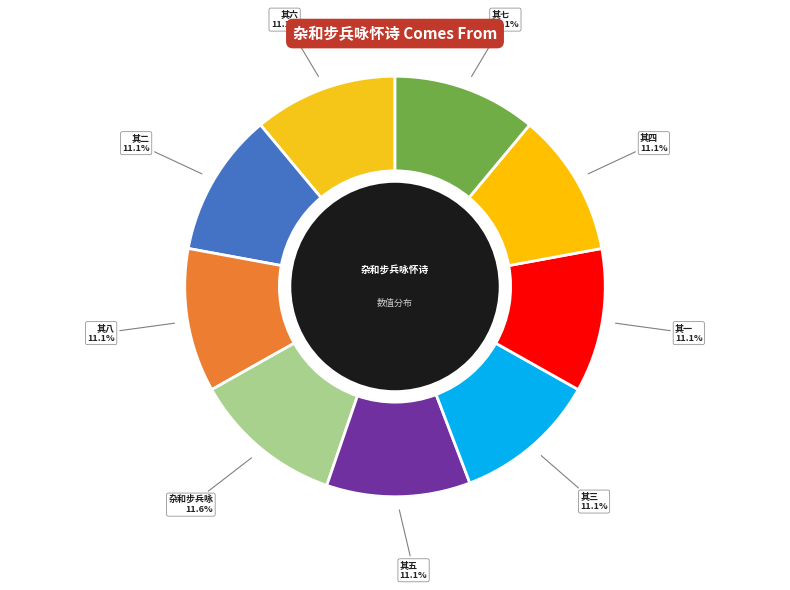

What is the smallest slice in the pie chart?

杂和步兵咏怀诗十四首录八 其一